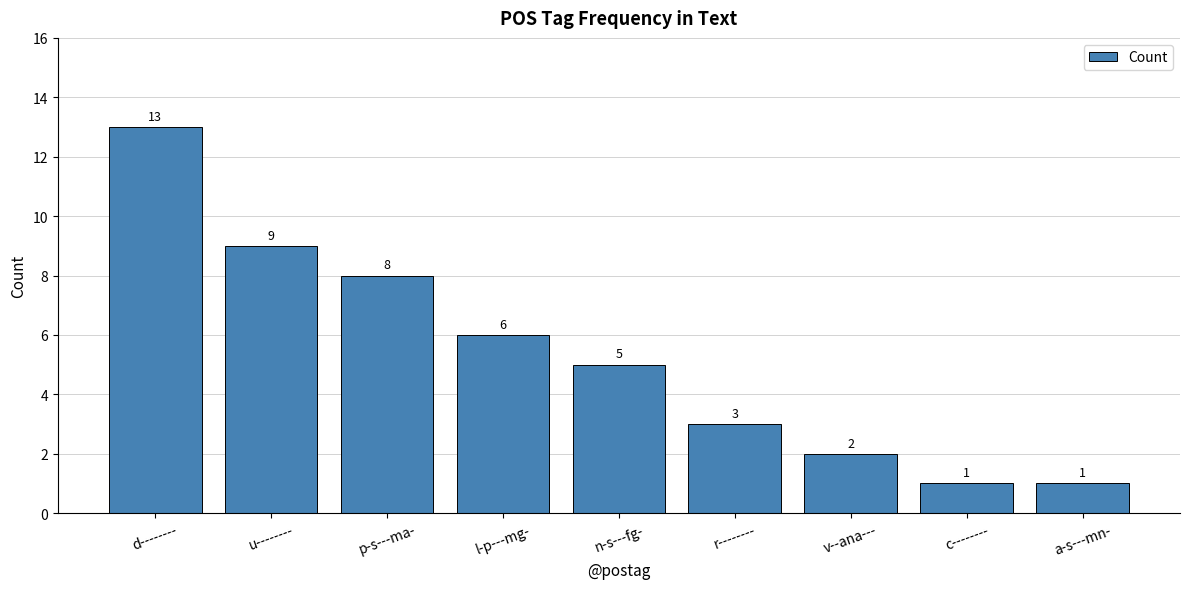

What is the maximum value shown in the chart?

13